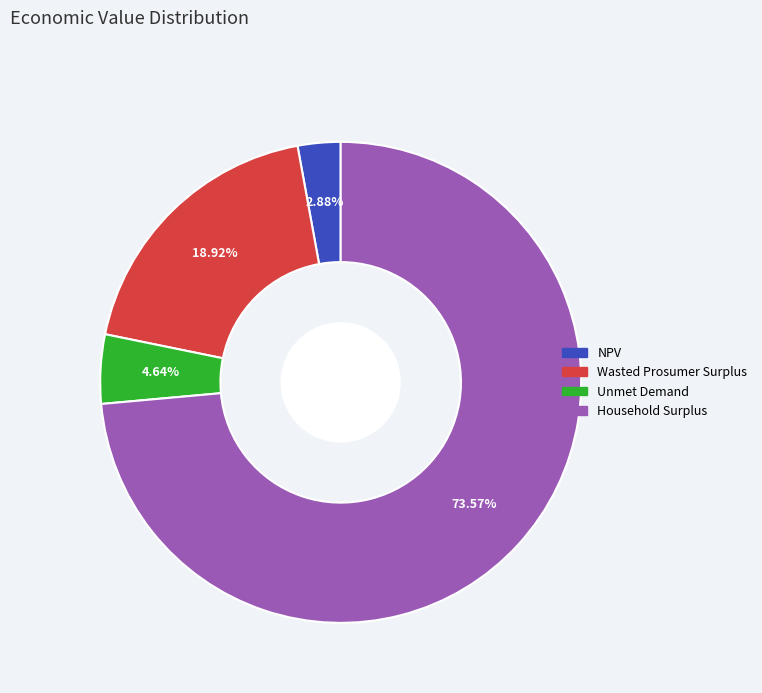

What is the majority slice?

Household Surplus